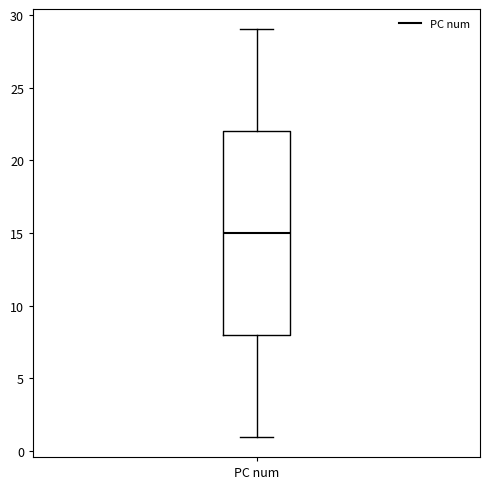

Read this box plot against the y-axis: the position of the median line, the range covered by the box, and the ends of both whiskers. The values are not printed on the chart, so give them approximately, as read against the axis.

median 15, box 8 to 22, whiskers 1 to 29